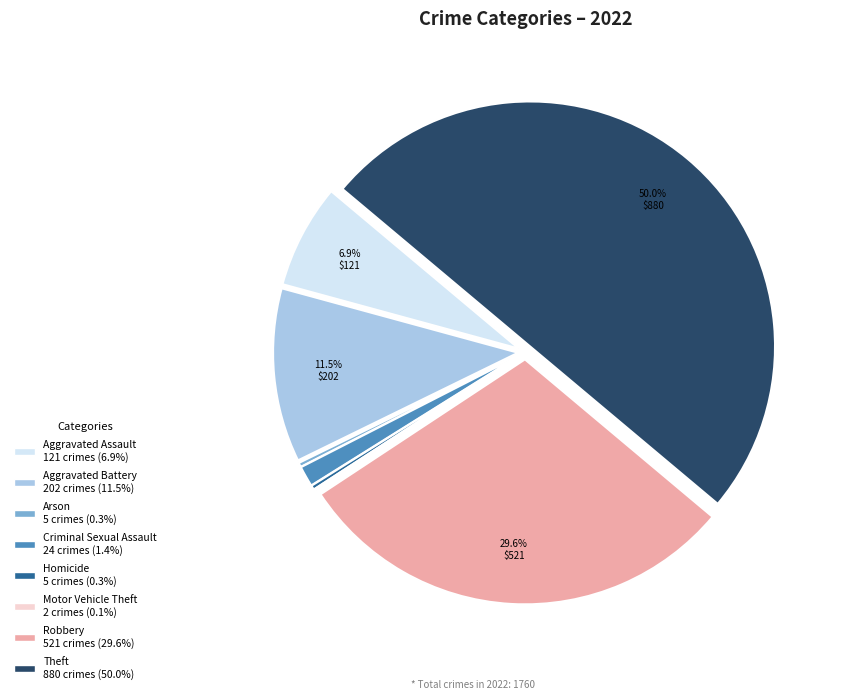

Which category has the biggest portion of the pie?

Theft